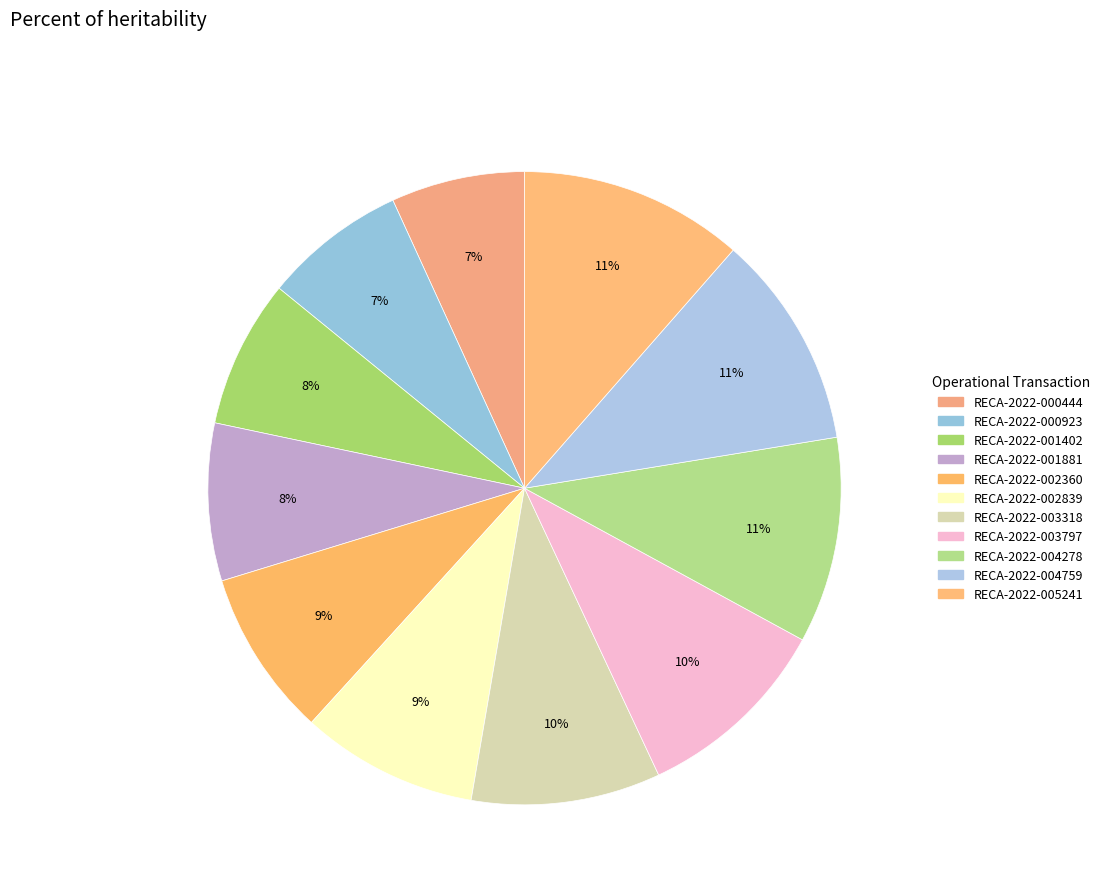

What is the smallest slice in the pie chart?

RECA-2022-000444